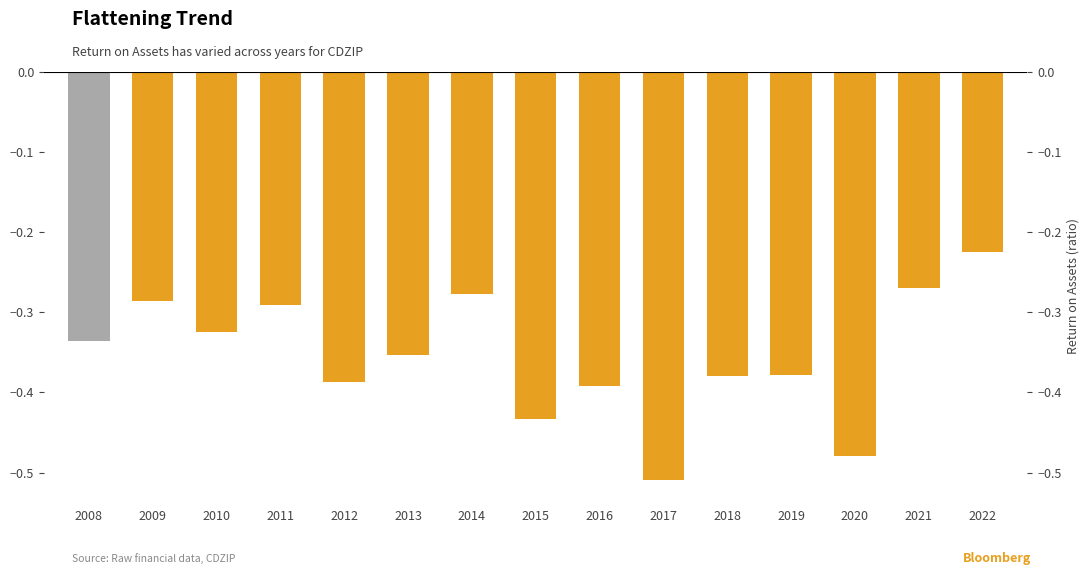

Reading left to right, what are all the values shown in this chart?

-0.3	-0.3	-0.3	-0.3	-0.4	-0.4	-0.3	-0.4	-0.4	-0.5	-0.4	-0.4	-0.5	-0.3	-0.2